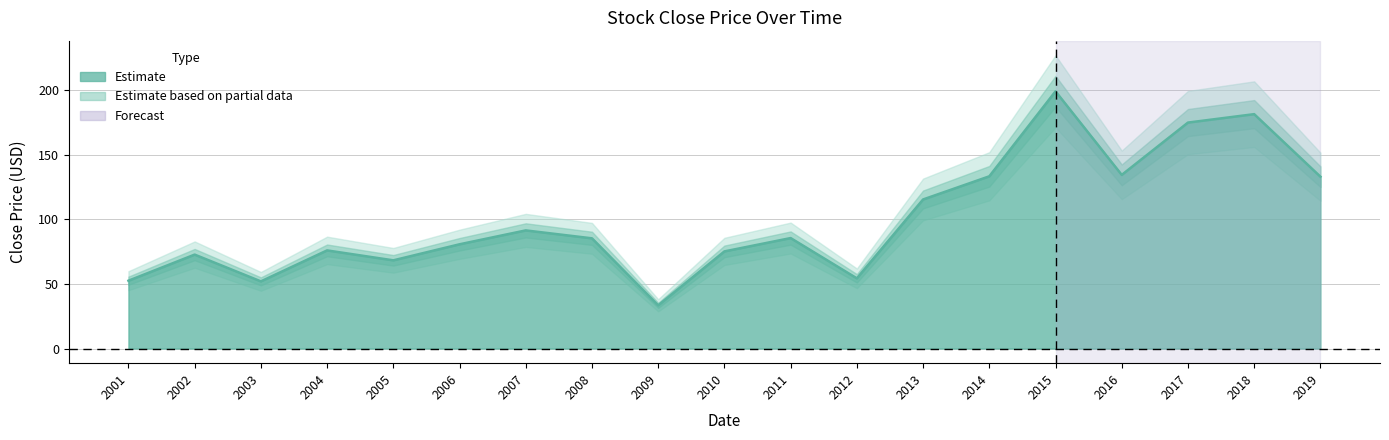

Where does the data first go above 85?

2007